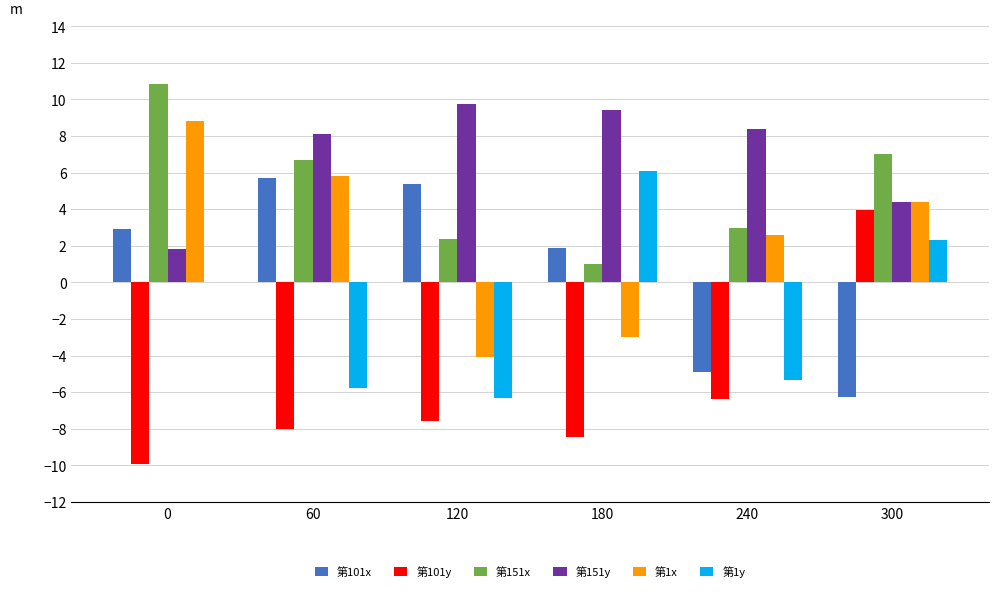

How many distinct data groups are displayed?

6